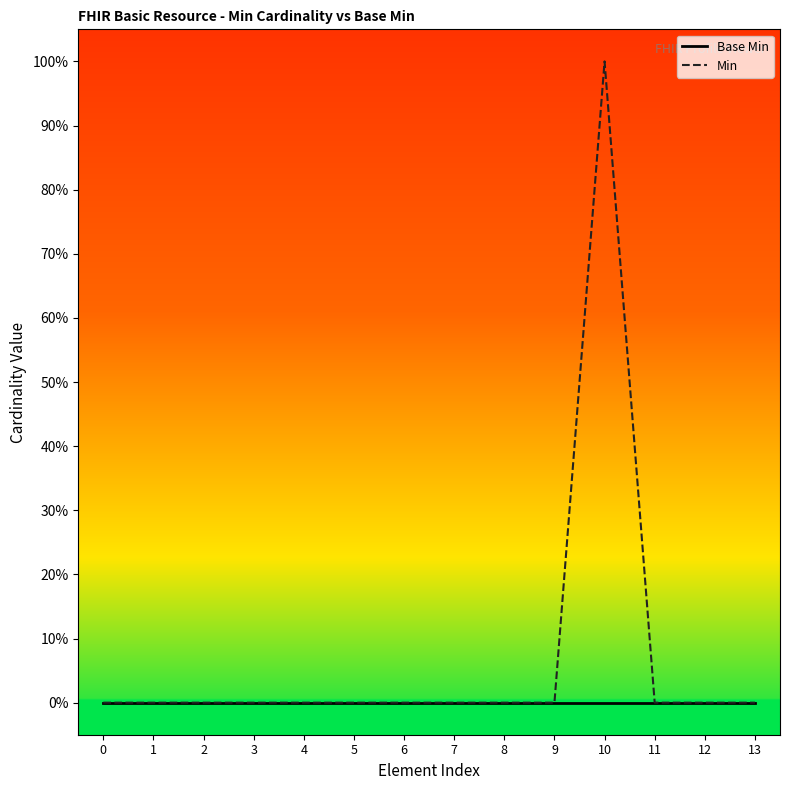

What are all the series names shown in the legend?

Base Min, Min